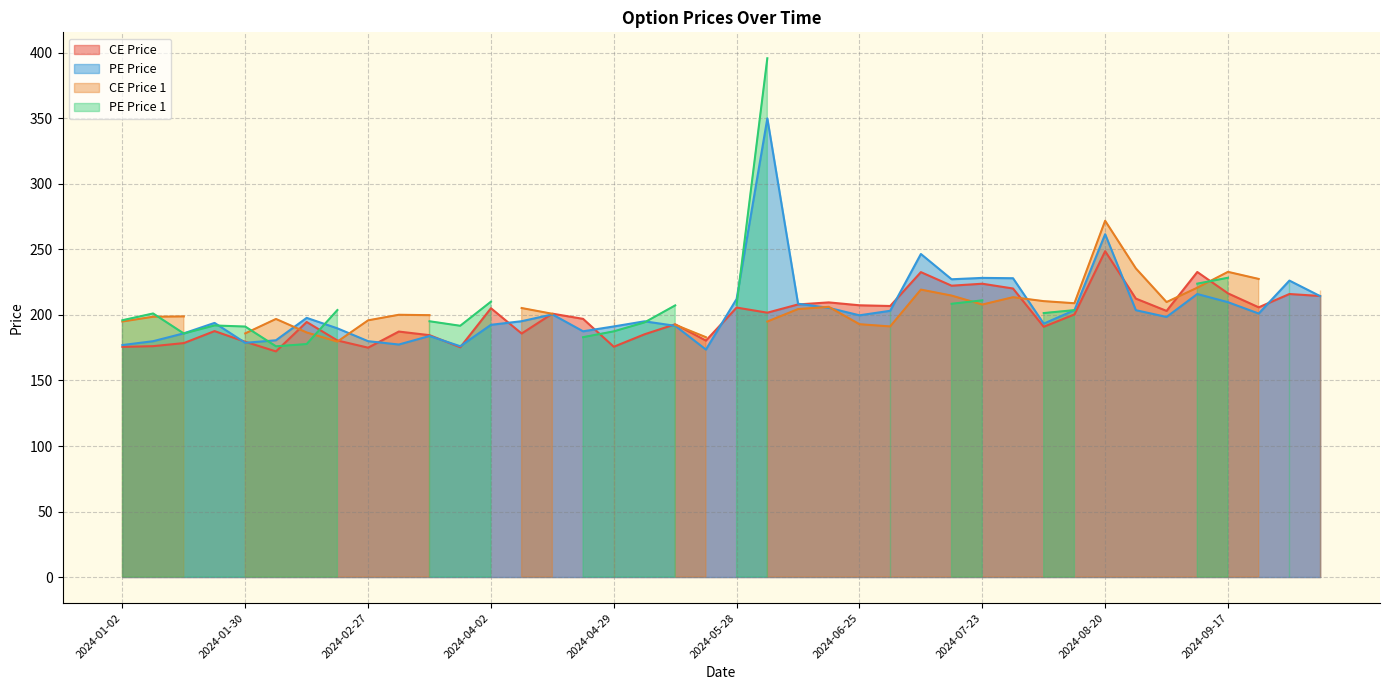

Is it true that pe_price equals 77.0 at 2024-01-20?

False